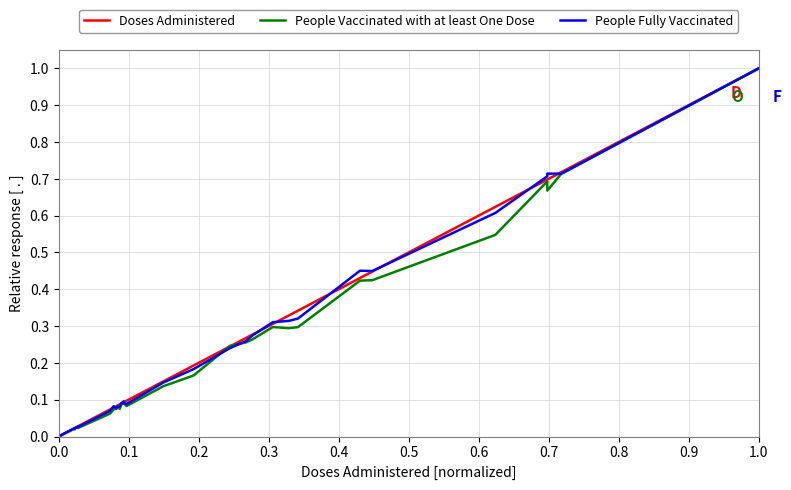

Reading right to left, what are all the values shown in this chart?

Doses Administered: 1.0	0.7	0.7	0.7	0.6	0.4	0.4	0.3	0.3	0.3	0.3	0.3	0.2	0.2	0.1	0.1	0.1	0.1	0.1	0.1	0.1	0.1	0.1	0.1	0.0	0.0	0.0	0.0	0.0	0.0	0.0	0.0	0.0	0.0	0.0
People Vaccinated with at least One Dose: 1.0	0.7	0.7	0.7	0.5	0.4	0.4	0.3	0.3	0.3	0.3	0.3	0.2	0.2	0.1	0.1	0.1	0.1	0.1	0.1	0.1	0.1	0.1	0.1	0.0	0.0	0.0	0.0	0.0	0.0	0.0	0.0	0.0	0.0	0.0
People Fully Vaccinated: 1.0	0.7	0.7	0.7	0.6	0.4	0.5	0.3	0.3	0.3	0.3	0.3	0.2	0.2	0.1	0.1	0.1	0.1	0.1	0.1	0.1	0.1	0.1	0.1	0.0	0.0	0.0	0.0	0.0	0.0	0.0	0.0	0.0	0.0	0.0